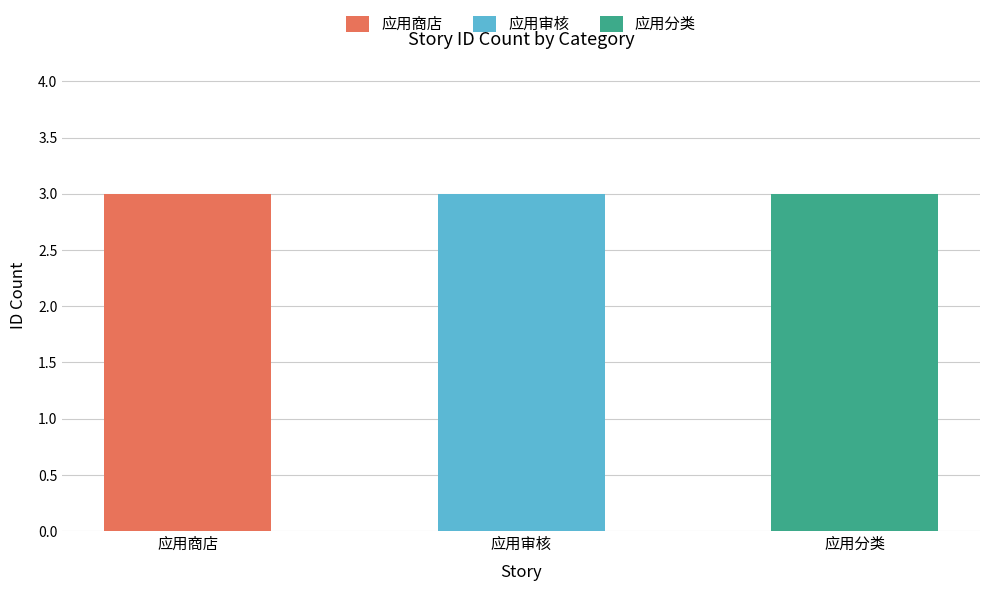

Which series has the widest spread of values?

应用商店